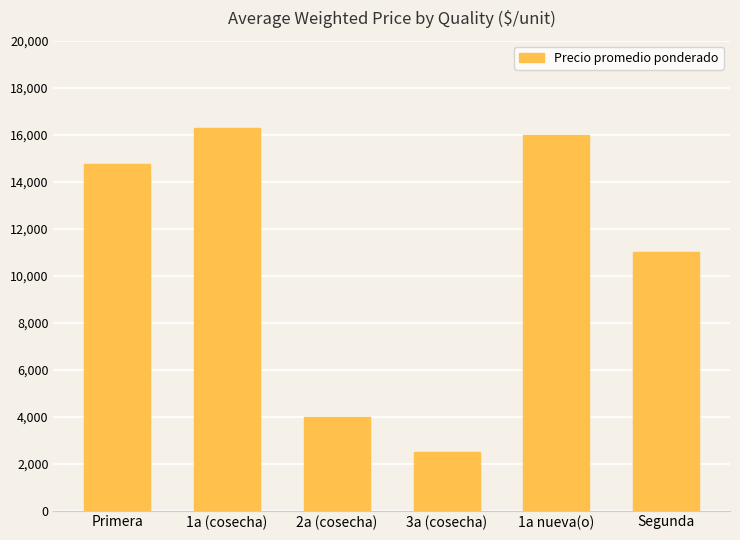

List the labels in order of value, smallest first.

3a (cosecha), 2a (cosecha), Segunda, Primera, 1a nueva(o), 1a (cosecha)